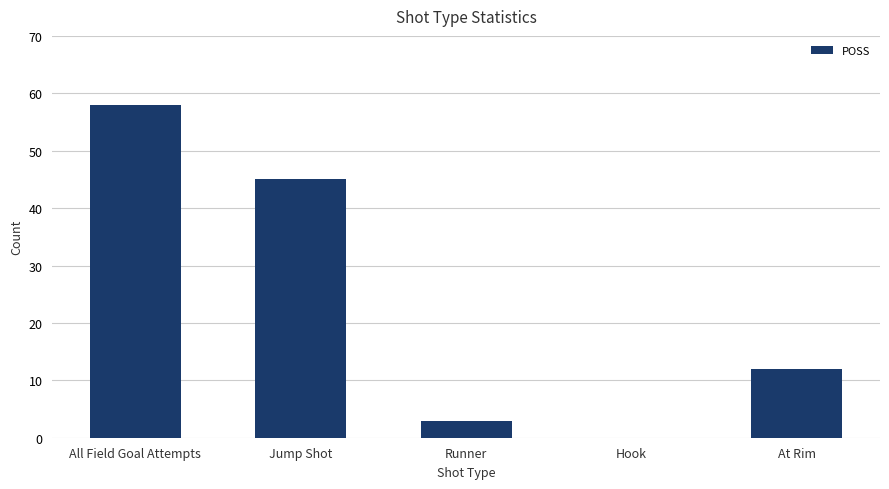

How many series are shown in this chart?

1